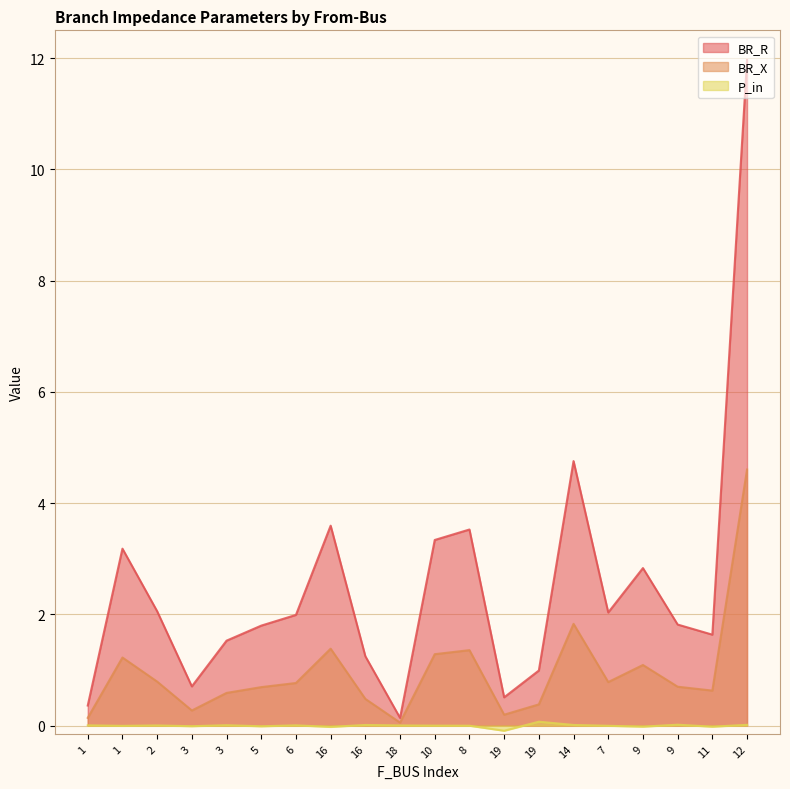

What is the label of the 12th point from the right?

16